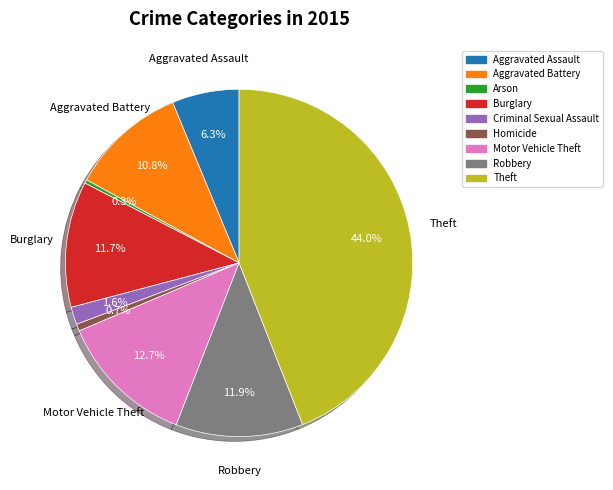

What is the largest slice in the pie chart?

Theft